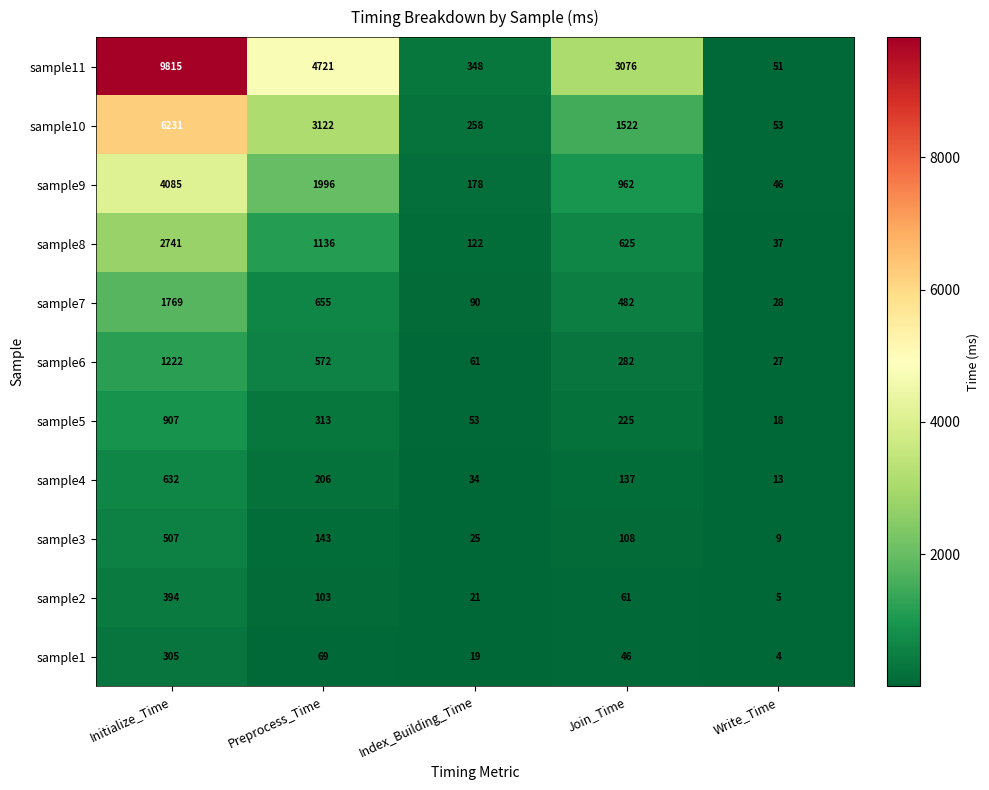

Which category has the highest value across all series?

Initialize_Time